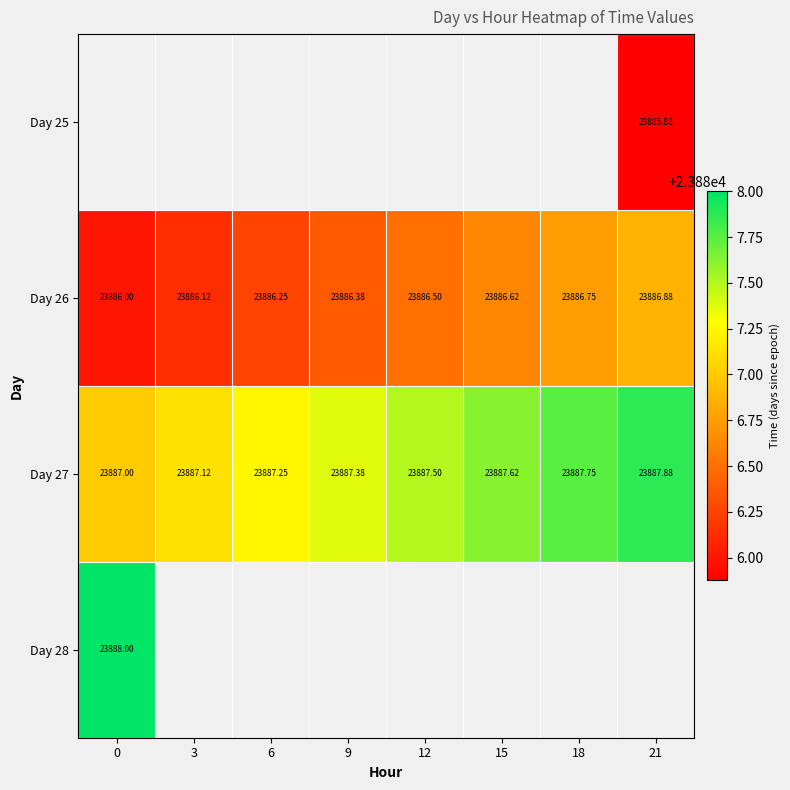

What is the difference between the maximum and minimum values in the Day 26 series?

0.9